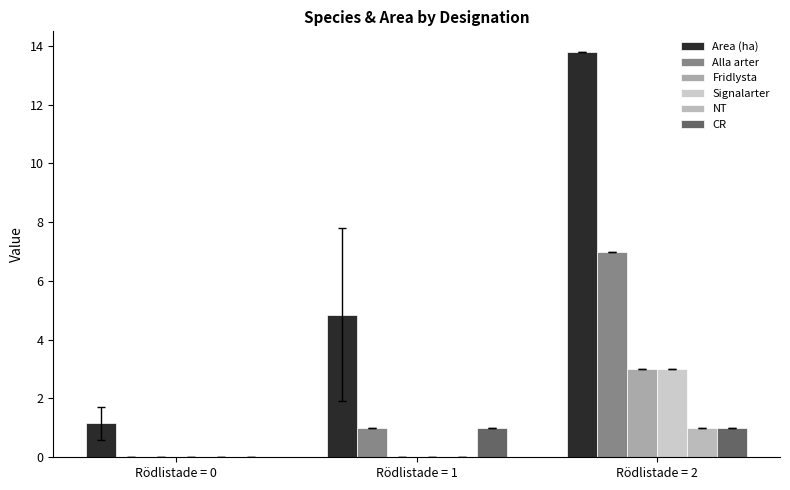

What is the sum of the Alla arter values at Rödlistade = 2 and Rödlistade = 1?

8.0